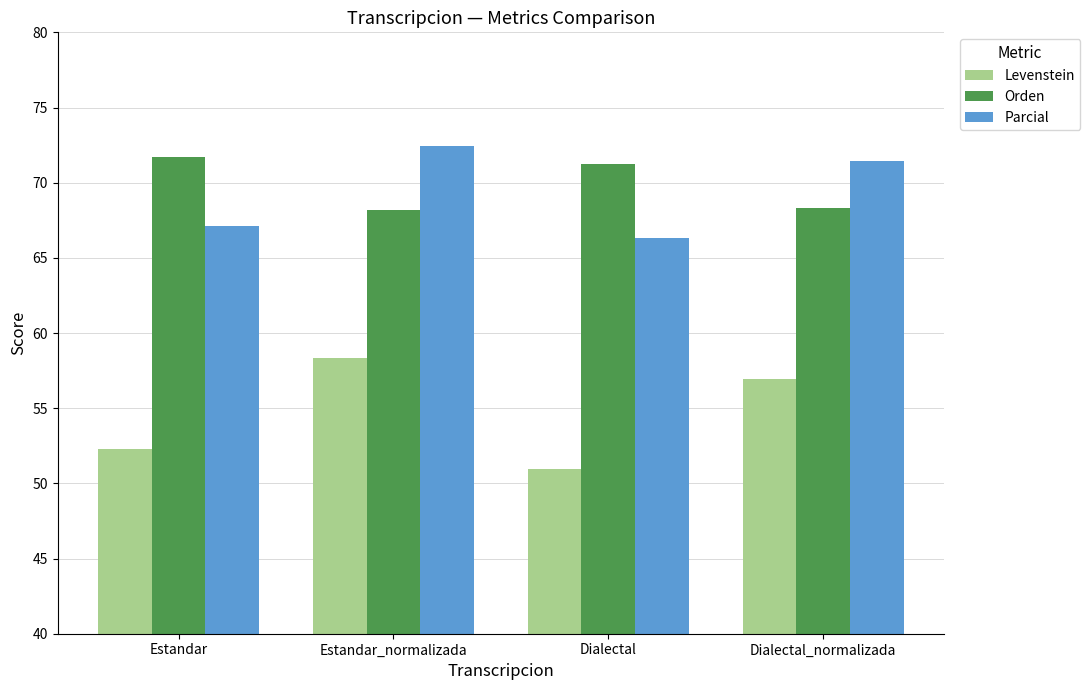

What is the sum of the Parcial values at Estandar_normalizada and Estandar?

139.6